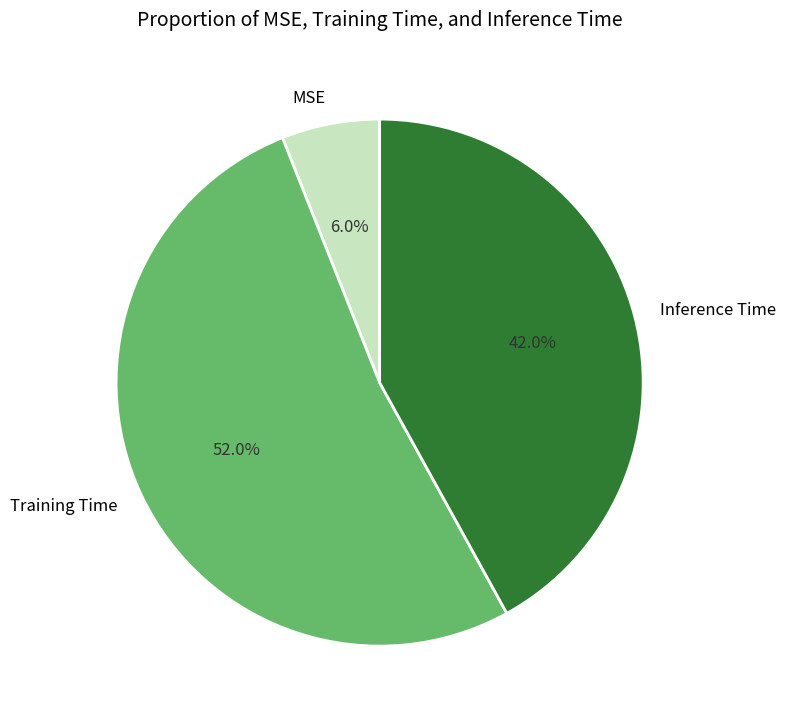

Which has a higher value, Training Time or MSE?

Training Time